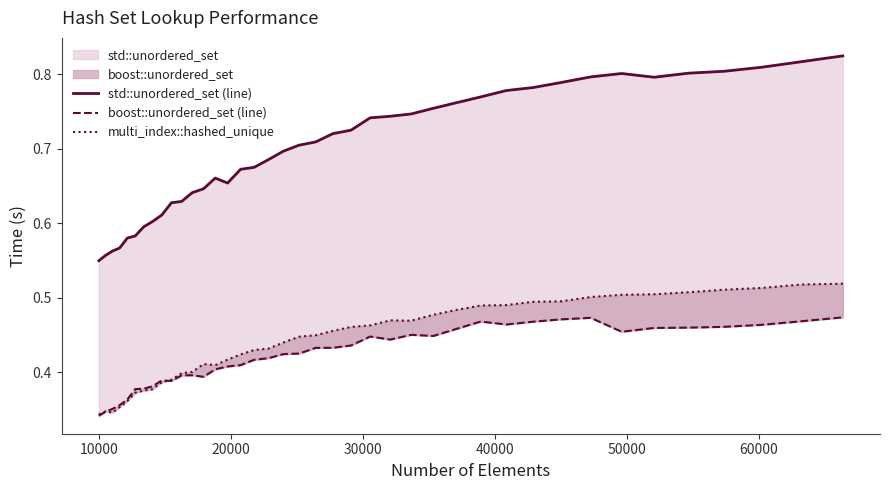

Count the multi_index::hashed_unique values in the range 0 to 1.

40